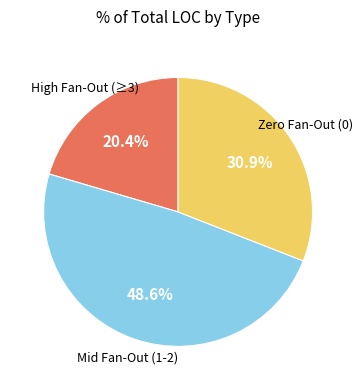

Which category has the smallest portion of the pie?

High Fan-Out (≥3)